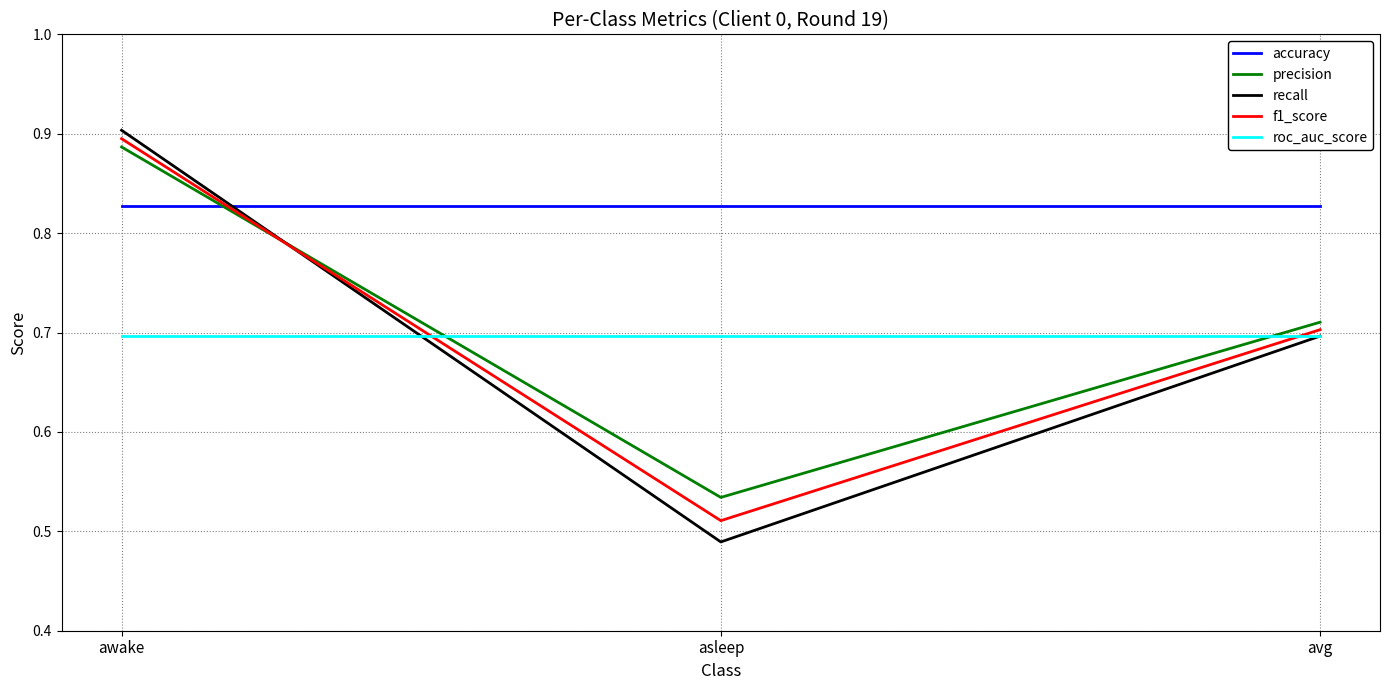

True or false: f1_score has a value of 0.9 at awake.

True